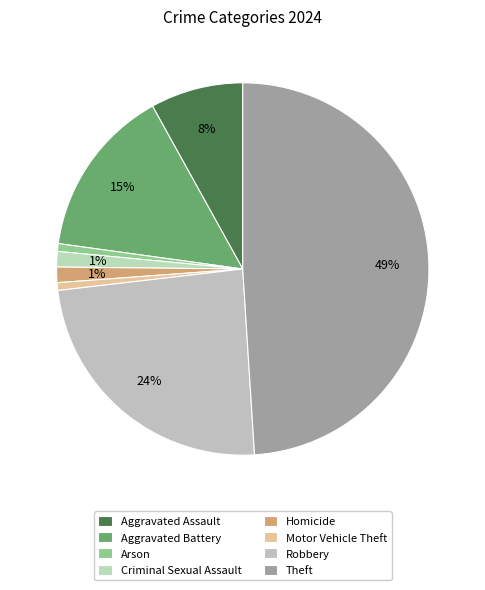

How many segments does this pie chart have?

8